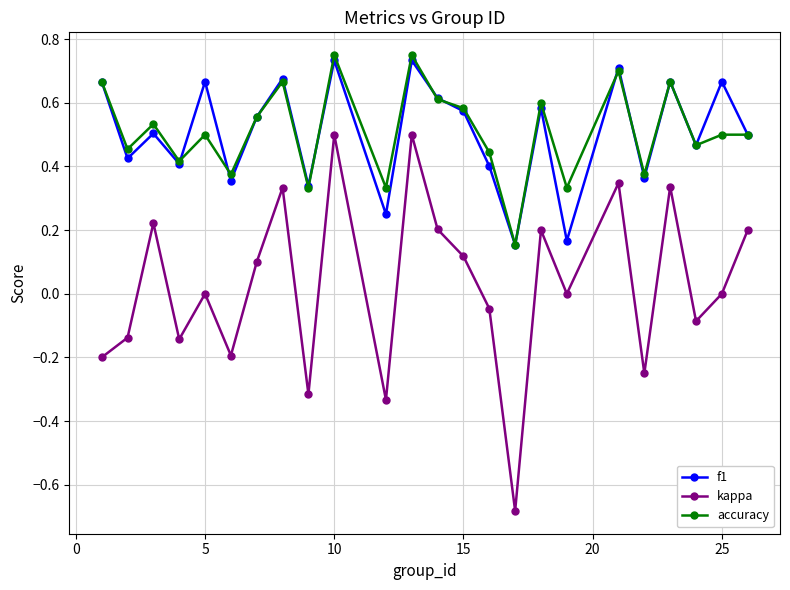

True or false: accuracy has more than 2 points higher than both neighbors.

True